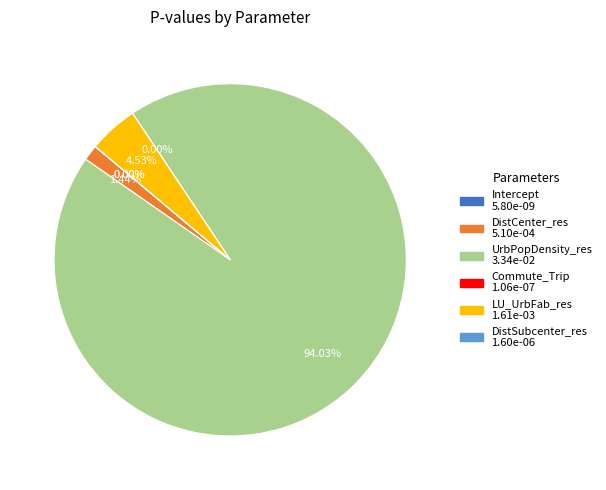

What is the largest slice in the pie chart?

UrbPopDensity_res